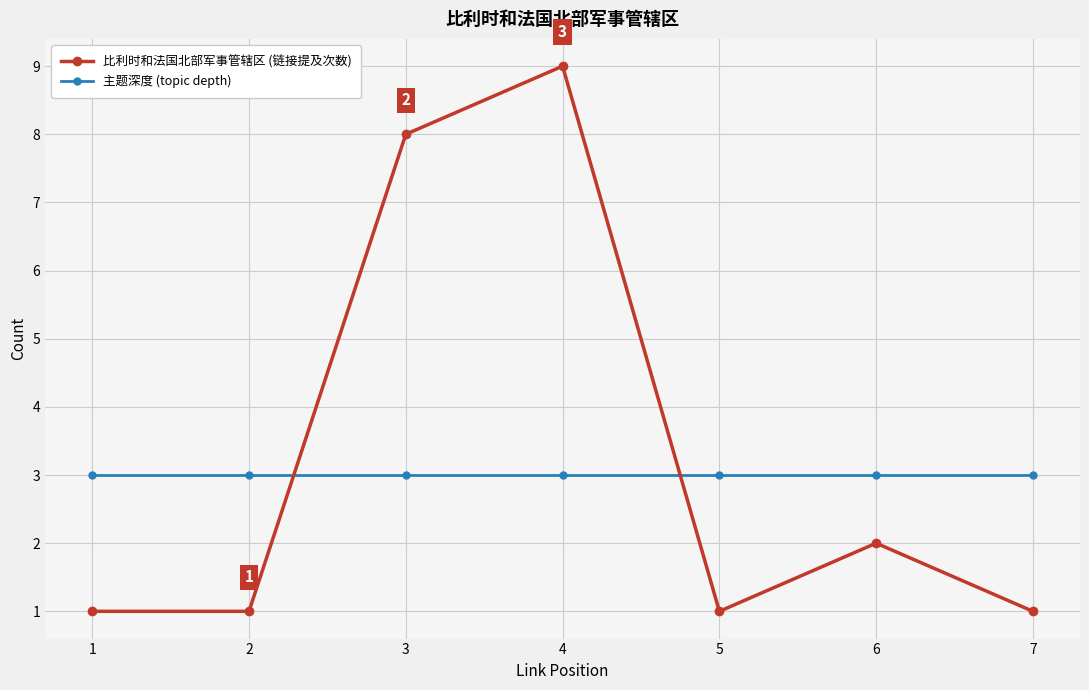

What is the lowest value of the 比利时和法国北部军事管辖区 (链接提及次数) series?

1